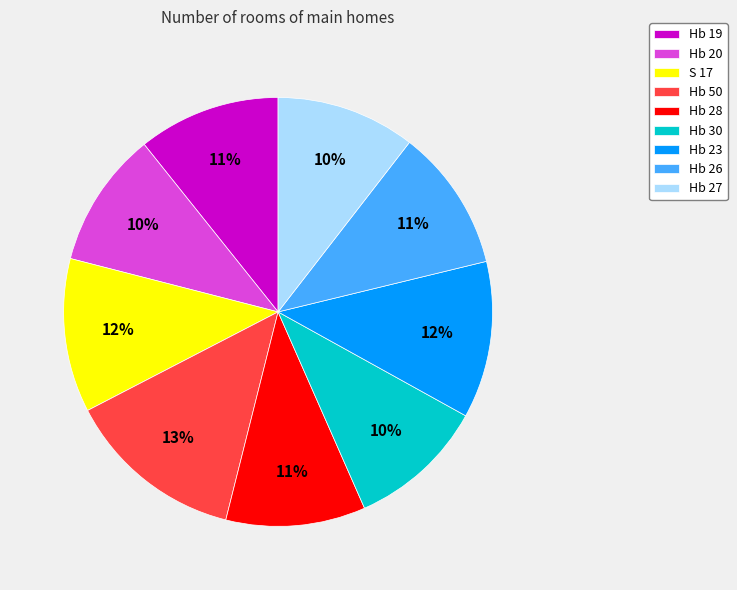

True or false: Hb 27 accounts for 5% of the total.

False